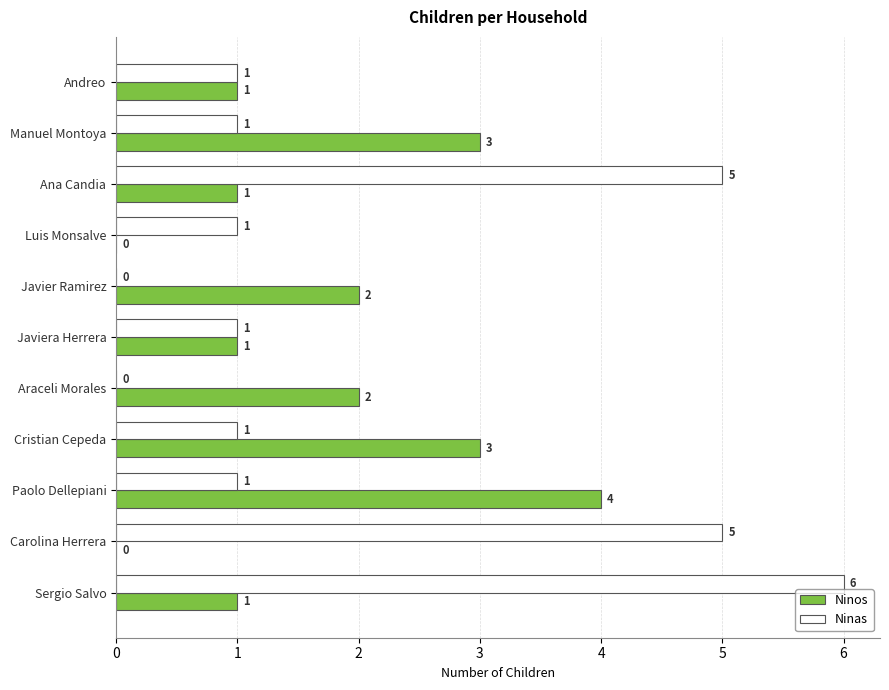

What is the greatest value displayed?

6